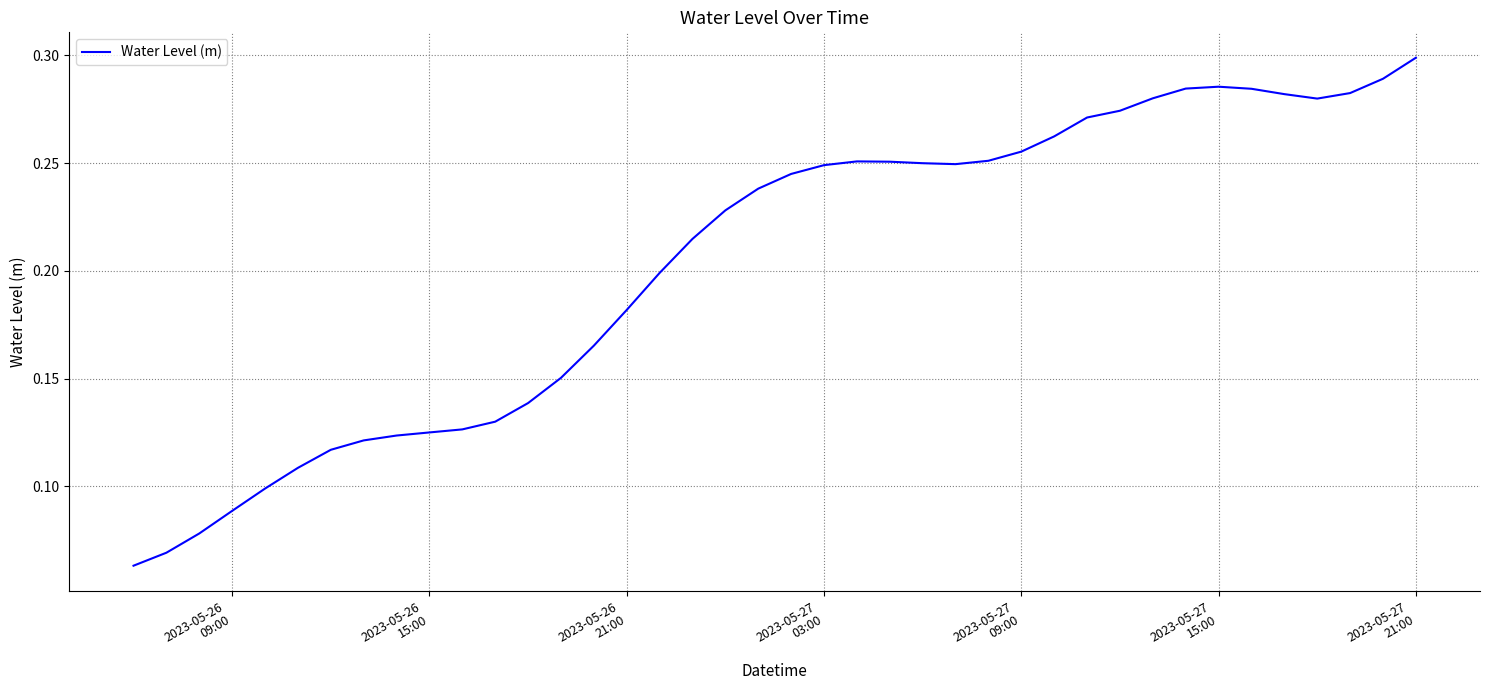

How many lines are shown in the chart?

1